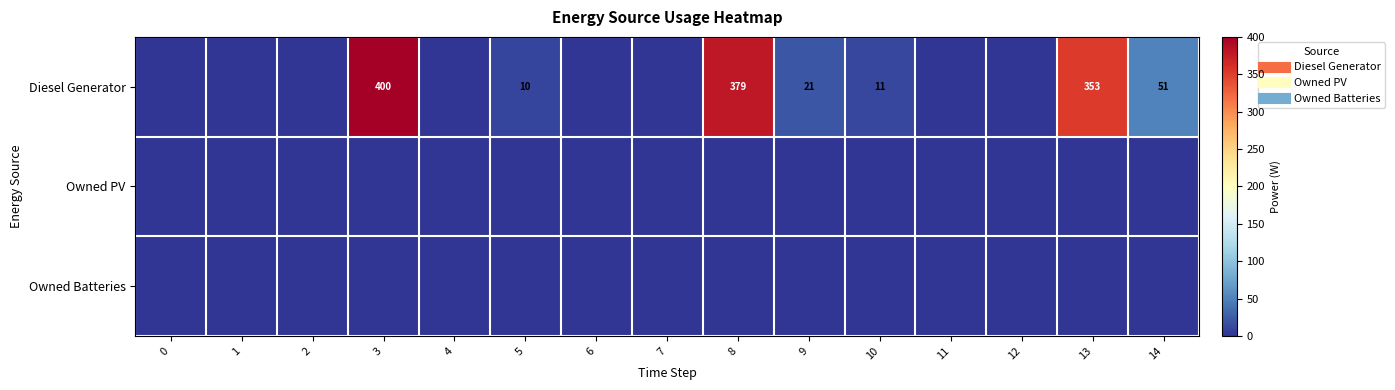

The Owned Batteries series shows 0 at 3. True or false?

True